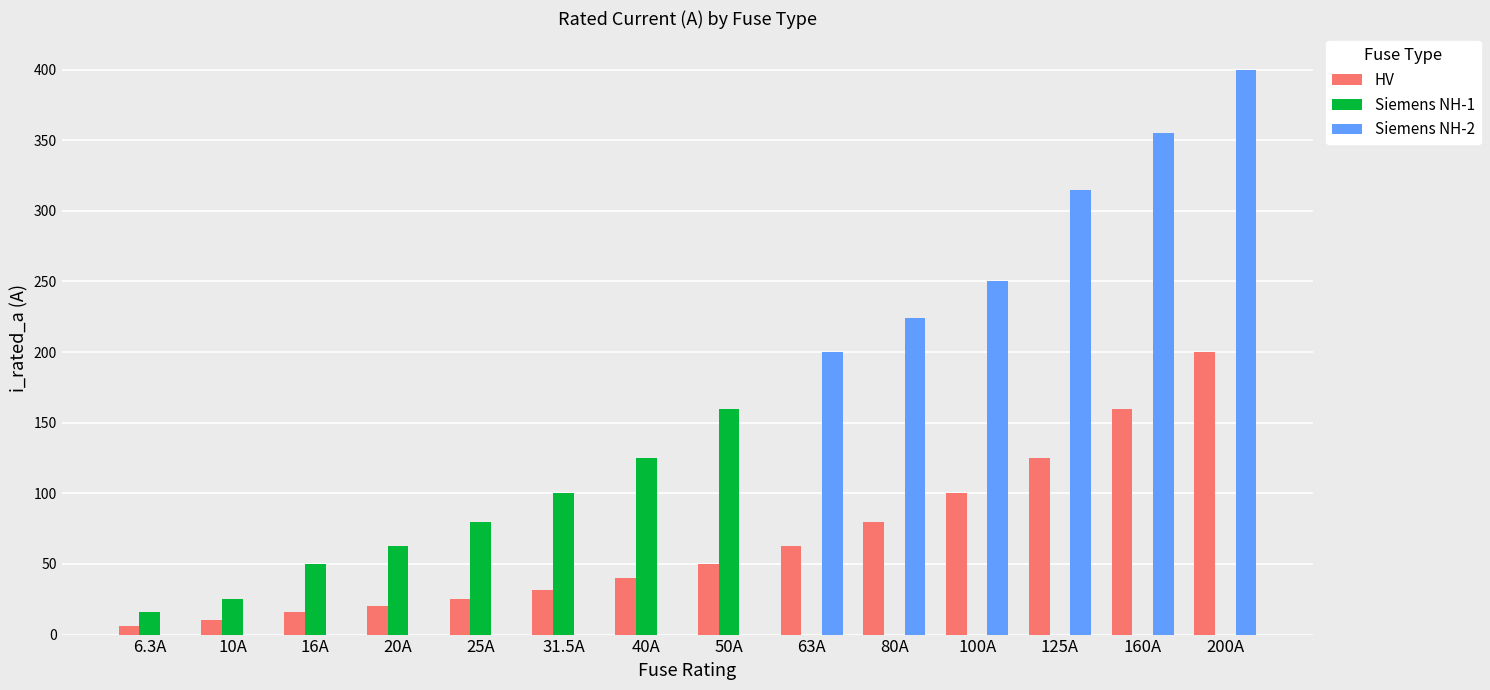

The HV series shows 215.6 at 160A. True or false?

False